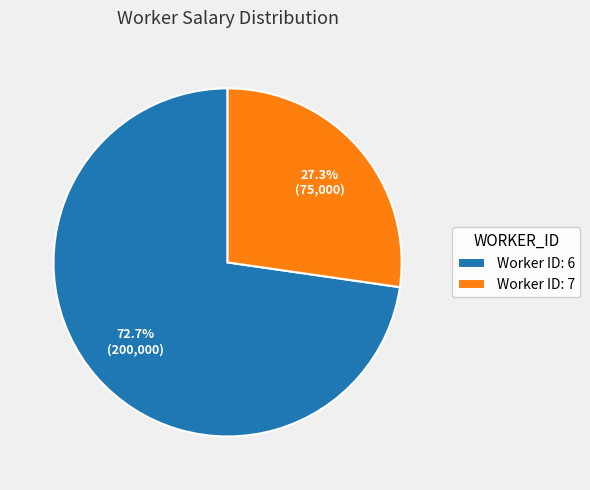

Which has a higher value, Worker ID: 7 or Worker ID: 6?

Worker ID: 6